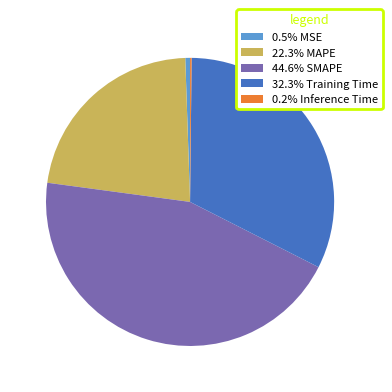

Is the sum of 22.3% MAPE and 0.5% MSE greater than half?

No